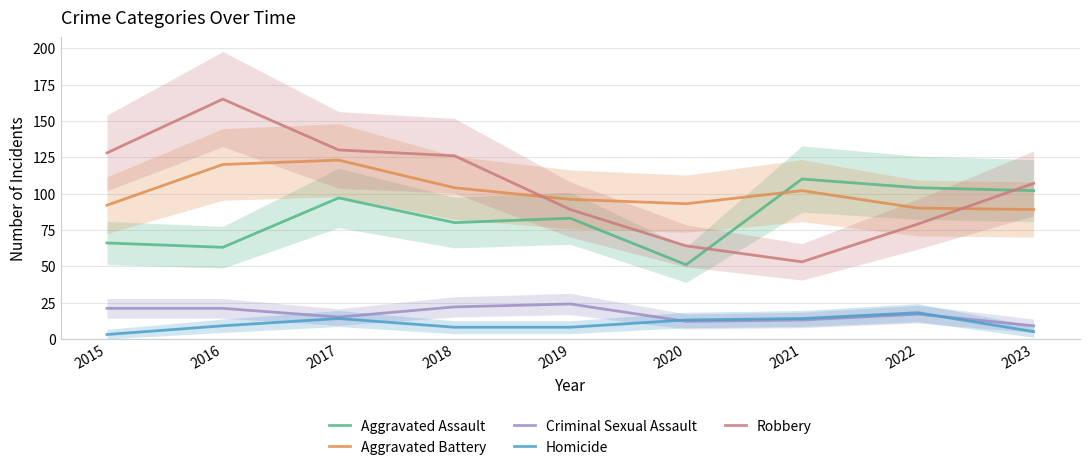

Reading left to right, list all the values displayed in this chart.

Aggravated Assault: 66	63	97	80	83	51	110	104	102
Aggravated Battery: 92	120	123	104	96	93	102	90	89
Criminal Sexual Assault: 21	21	15	22	24	12	13	17	9
Homicide: 3	9	14	8	8	13	14	18	5
Robbery: 128	165	130	126	89	64	53	79	107